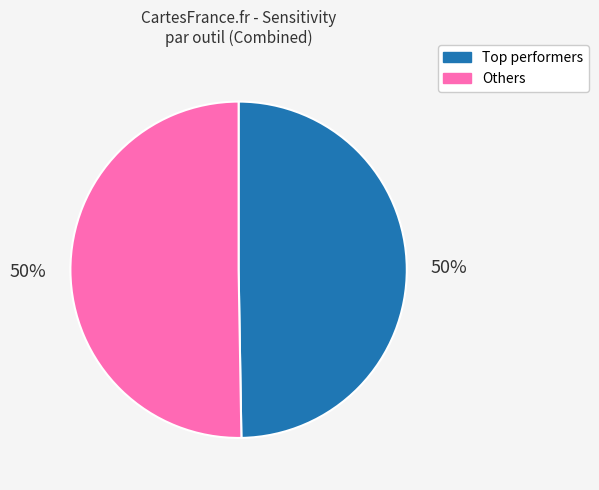

What percentage is the Others slice, to the nearest percent?

50%